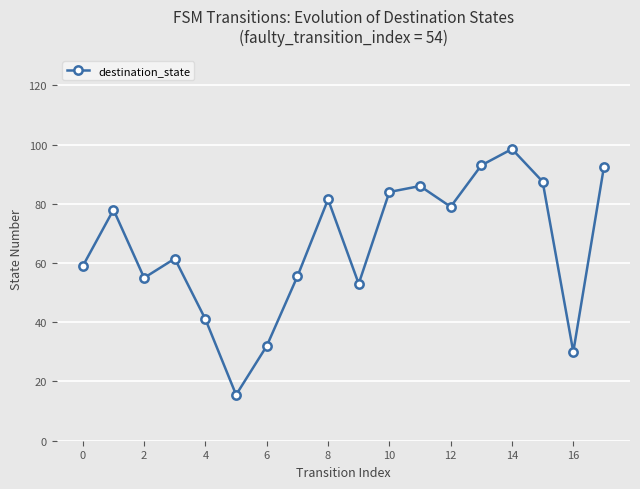

How many interior local peaks (higher than both neighbors) does the data have?

5